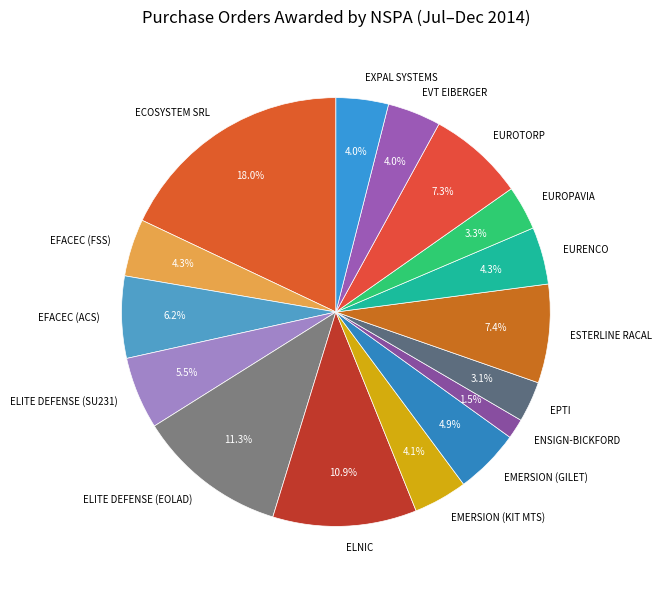

Which slice is the largest?

ECOSYSTEM SRL